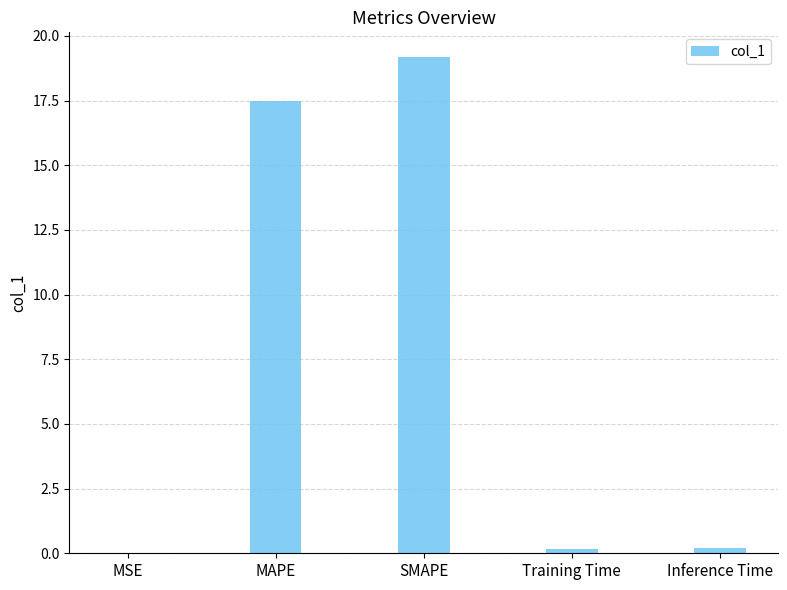

Are the bars grouped side by side (vs. stacked)?

No